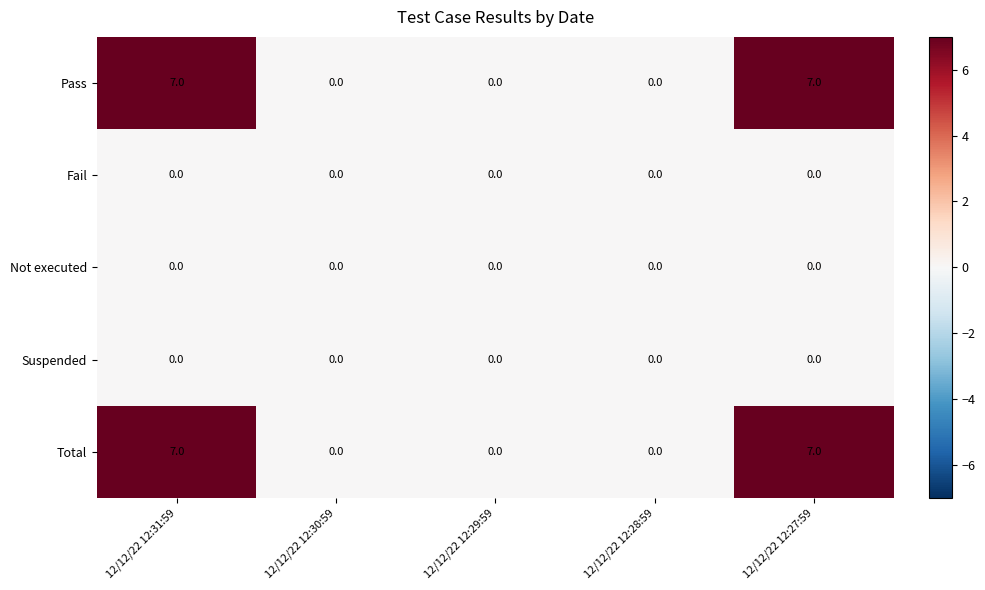

What is the approximate value of Pass at 12/12/22 12:31:59?

7